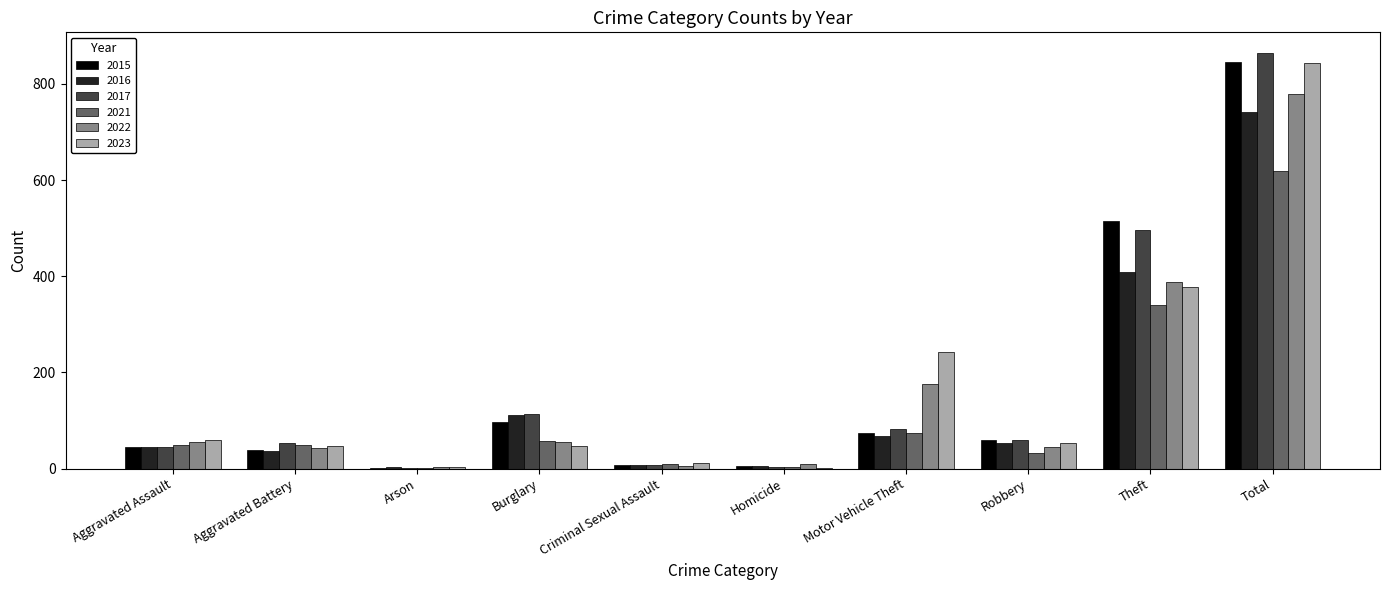

Is the value of 2016 at Theft greater than the value of 2023 at Total?

No